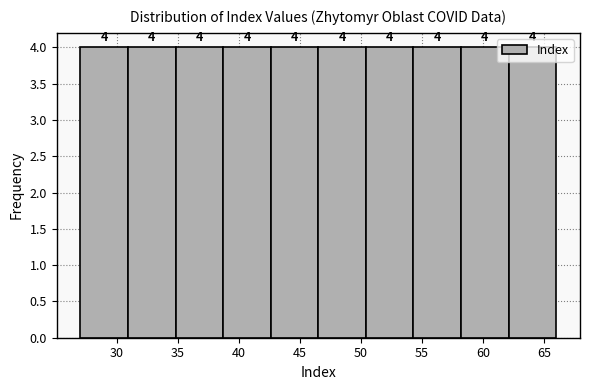

Reading left to right, transcribe this chart: for each bar, give the range it covers on the x-axis and its height. The bar edges are not printed on the chart, so give them approximately, as read against the axis.

27.0 to 30.9: 4
30.9 to 34.8: 4
34.8 to 38.7: 4
38.7 to 42.6: 4
42.6 to 46.5: 4
46.5 to 50.4: 4
50.4 to 54.3: 4
54.3 to 58.2: 4
58.2 to 62.1: 4
62.1 to 66.0: 4